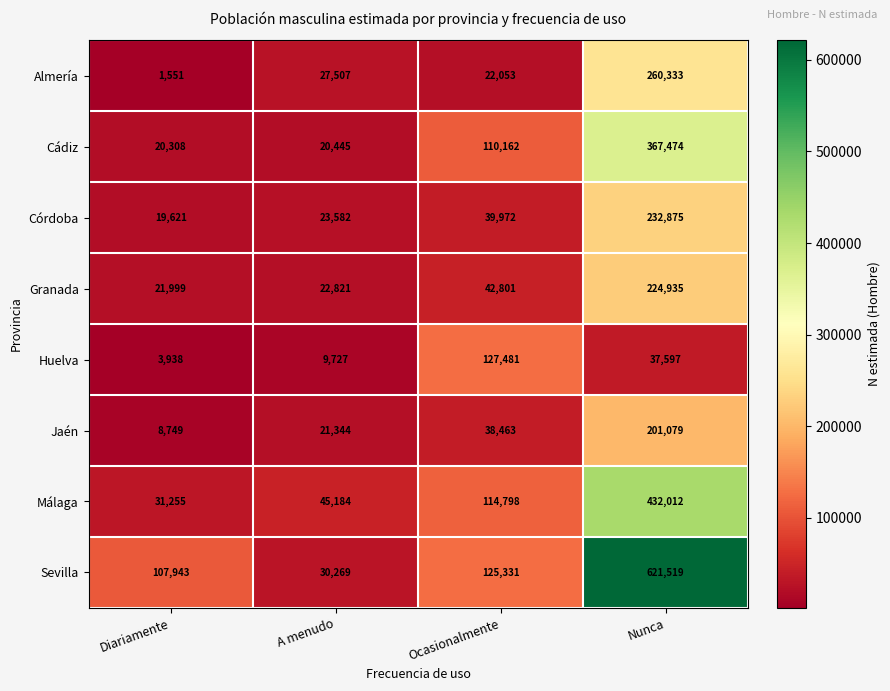

Which series has the largest total across all categories?

Sevilla